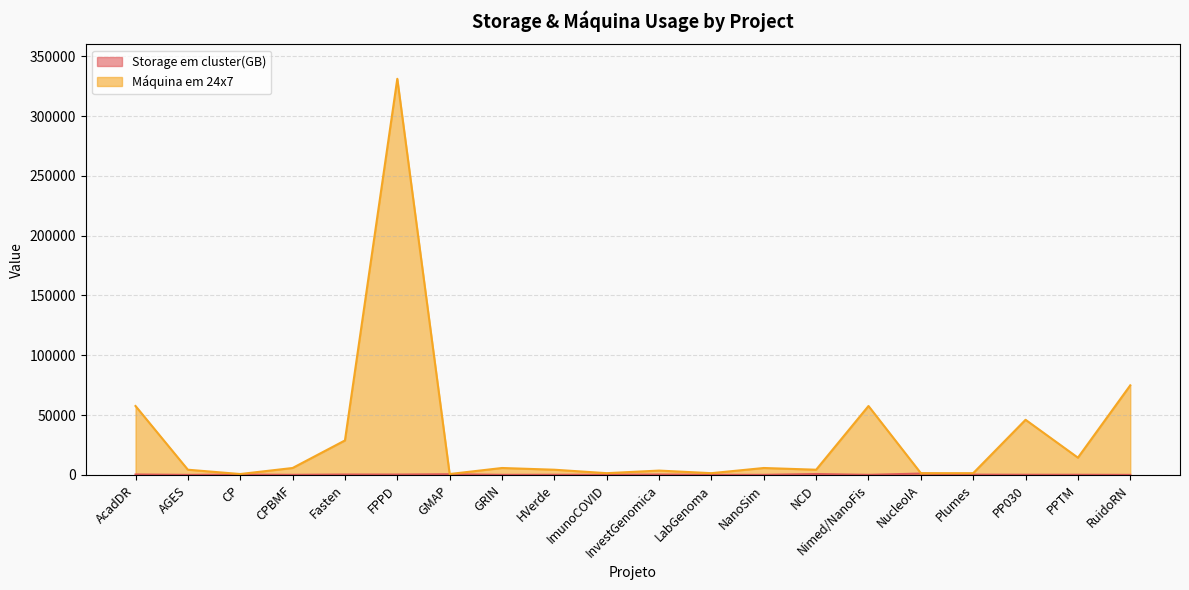

At which category does Storage em cluster(GB) reach its first local peak?

CP